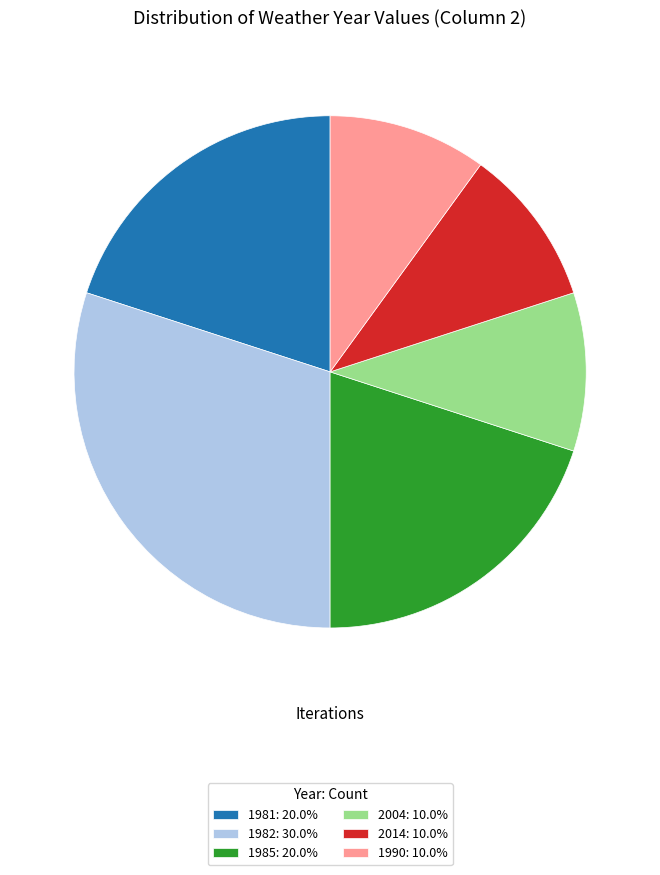

Is the sum of 2014: 10.0% and 2004: 10.0% greater than half?

No